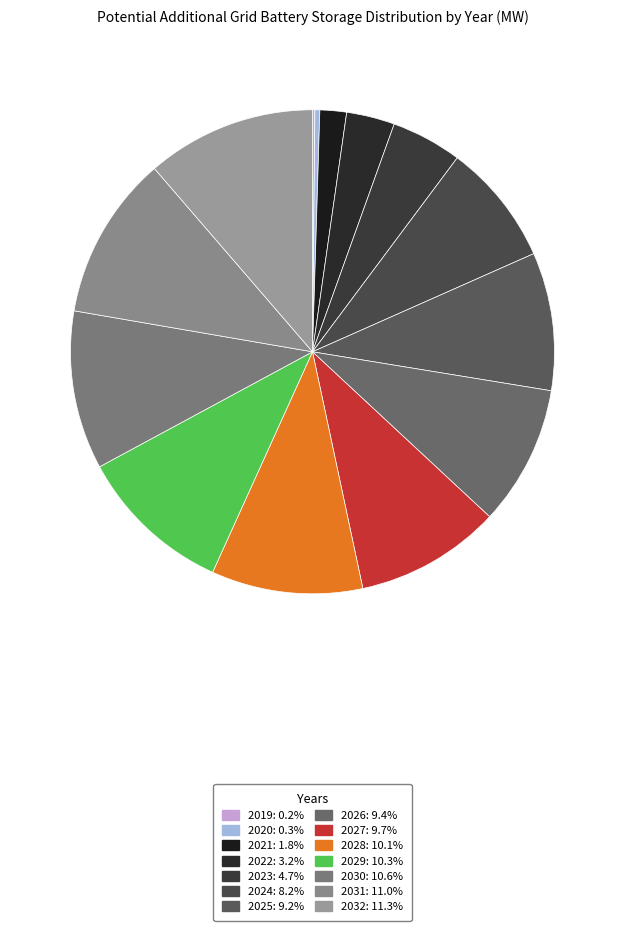

Do 2032 and 2024 together represent more than half of the pie?

No